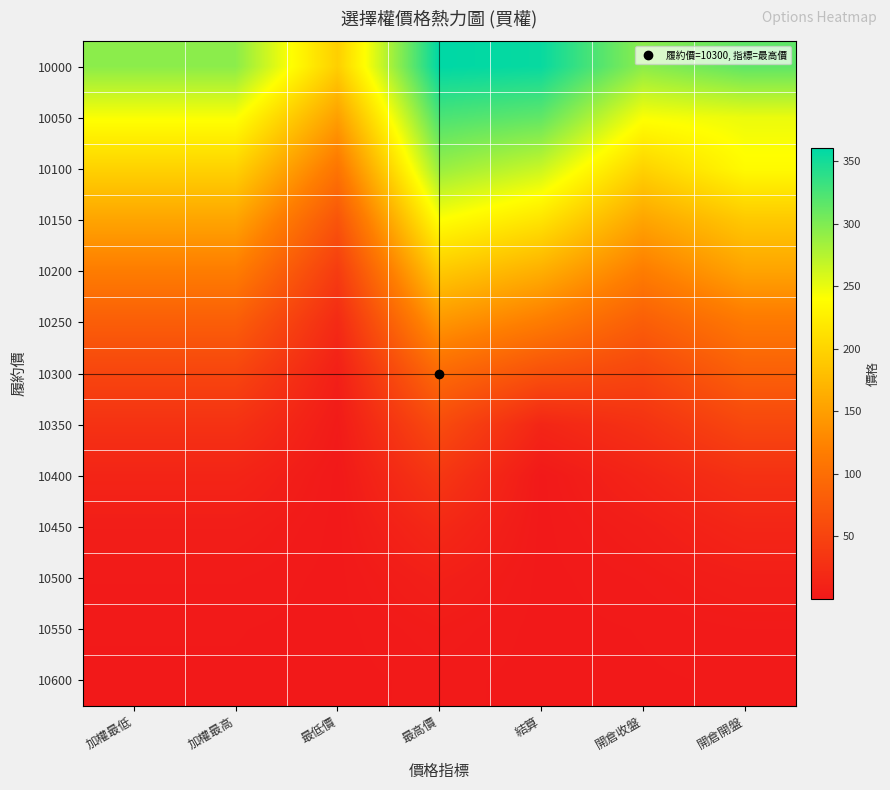

Reading left to right, what are all the values shown in this chart?

10000: 加權最低=294.0	加權最高=294.0	最低價=195.0	最高價=360.0	結算=356.0	開倉收盤=294.0	開倉開盤=315.0
10050: 加權最低=242.0	加權最高=242.0	最低價=150.0	最高價=324.0	結算=314.0	開倉收盤=242.0	開倉開盤=249.0
10100: 加權最低=198.0	加權最高=198.0	最低價=108.0	最高價=288.0	結算=265.0	開倉收盤=198.0	開倉開盤=236.0
10150: 加權最低=155.0	加權最高=155.0	最低價=70.0	最高價=240.0	結算=215.0	開倉收盤=155.0	開倉開盤=189.0
10200: 加權最低=117.0	加權最高=117.0	最低價=41.0	最高價=190.0	結算=165.0	開倉收盤=117.0	開倉開盤=154.0
10250: 加權最低=81.0	加權最高=81.0	最低價=20.0	最高價=142.0	結算=116.0	開倉收盤=81.0	開倉開盤=112.0
10300: 加權最低=52.0	加權最高=52.0	最低價=7.7	最高價=95.0	結算=65.0	開倉收盤=52.0	開倉開盤=83.0
10350: 加權最低=29.0	加權最高=29.0	最低價=2.5	最高價=59.0	結算=15.0	開倉收盤=29.0	開倉開盤=54.0
10400: 加權最低=13.5	加權最高=13.5	最低價=0.1	最高價=35.0	結算=0.1	開倉收盤=13.5	開倉開盤=28.0
10450: 加權最低=5.9	加權最高=5.9	最低價=0.1	最高價=18.5	結算=0.1	開倉收盤=5.9	開倉開盤=15.0
10500: 加權最低=2.4	加權最高=2.4	最低價=0.1	最高價=8.3	結算=0.1	開倉收盤=2.4	開倉開盤=6.5
10550: 加權最低=0.9	加權最高=0.9	最低價=0.1	最高價=3.4	結算=0.1	開倉收盤=0.9	開倉開盤=2.2
10600: 加權最低=0.6	加權最高=0.6	最低價=0.1	最高價=1.4	結算=0.1	開倉收盤=0.6	開倉開盤=1.0